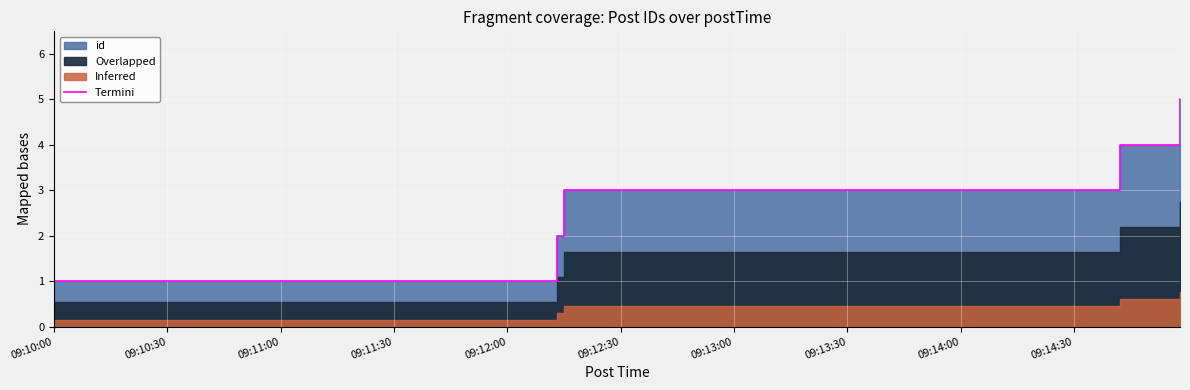

What is the difference between the second highest and second lowest values?

2